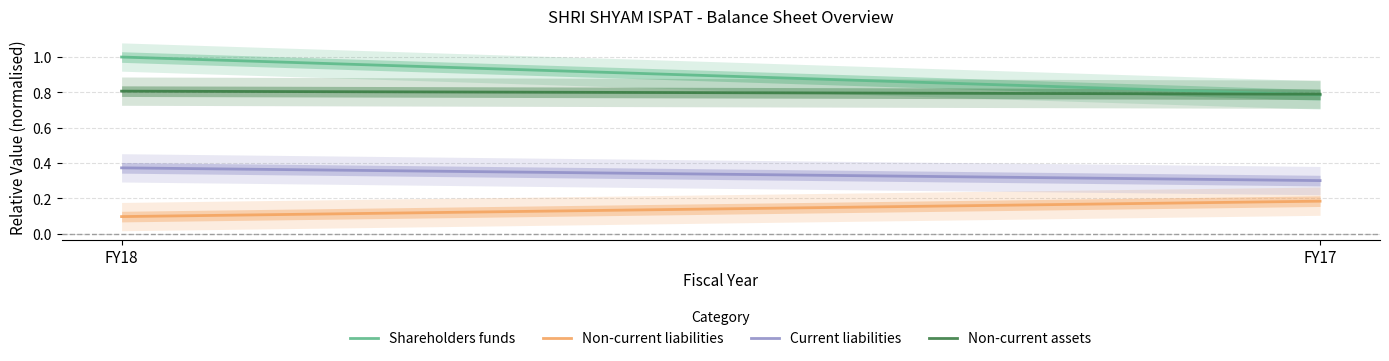

Is it true that Shareholders funds equals 0.4 at FY17?

False